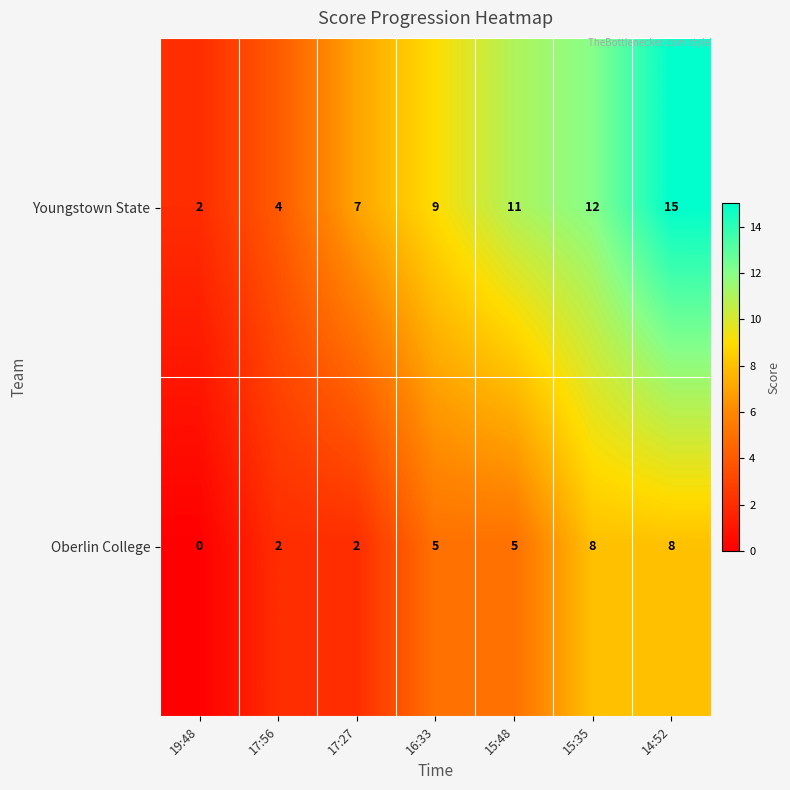

Which series changed the most between 15:35 and 14:52?

Youngstown State